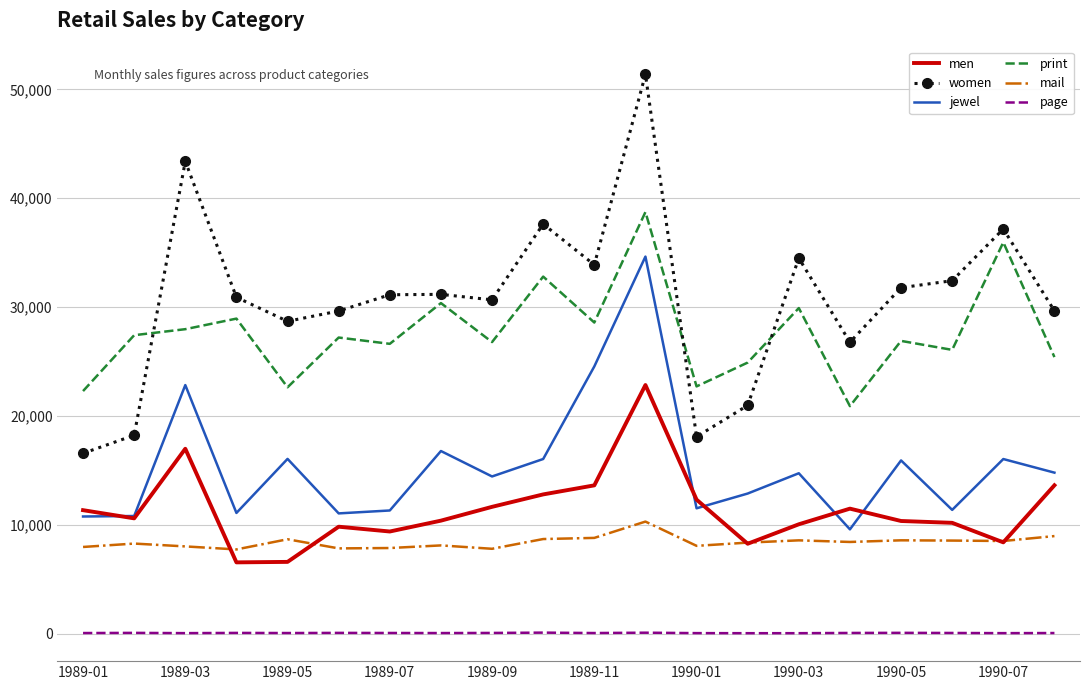

Rank the series by their maximum value, from lowest to highest.

page, mail, men, jewel, print, women